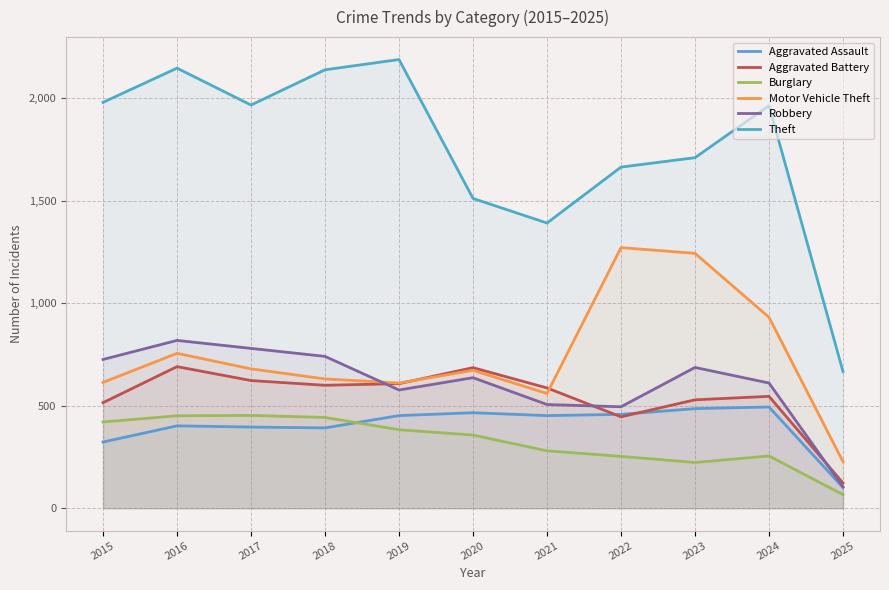

True or false: Aggravated Battery and Theft intersect in this chart.

False